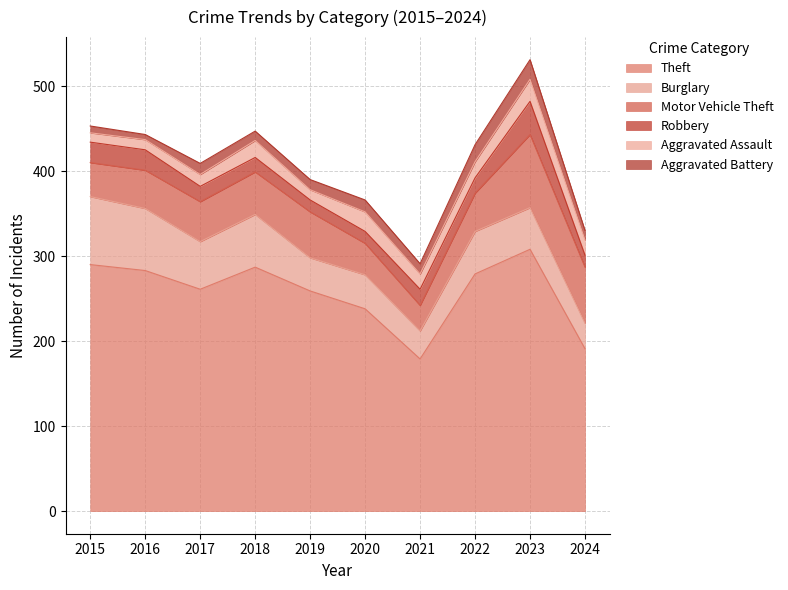

At 2023, list the series in order from largest to smallest.

Theft, Motor Vehicle Theft, Burglary, Robbery, Aggravated Assault, Aggravated Battery